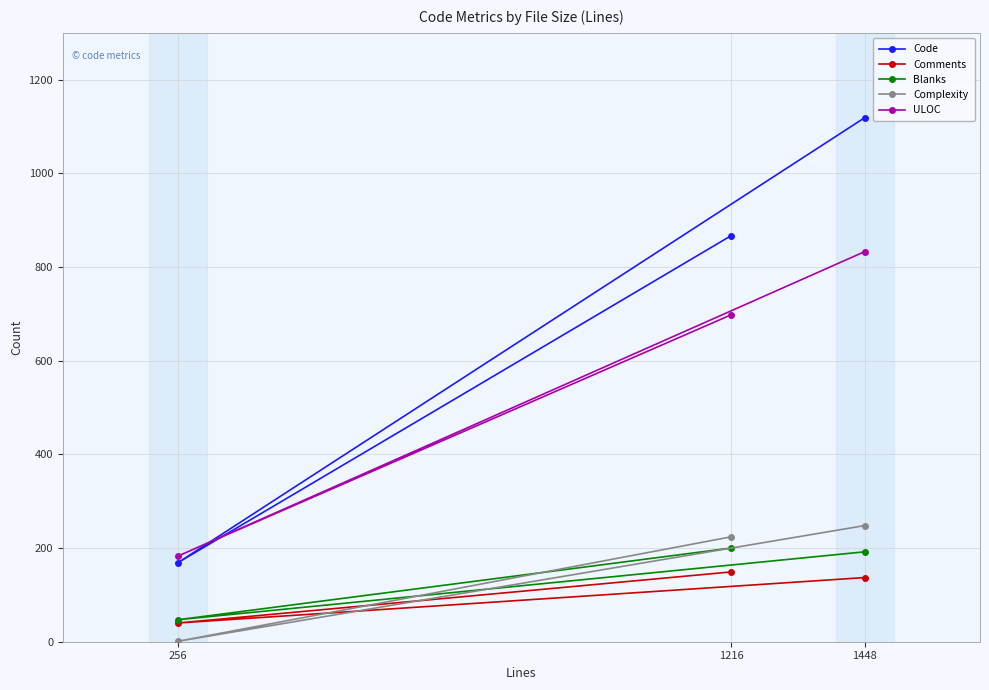

How many data points in Complexity are less than 224?

1